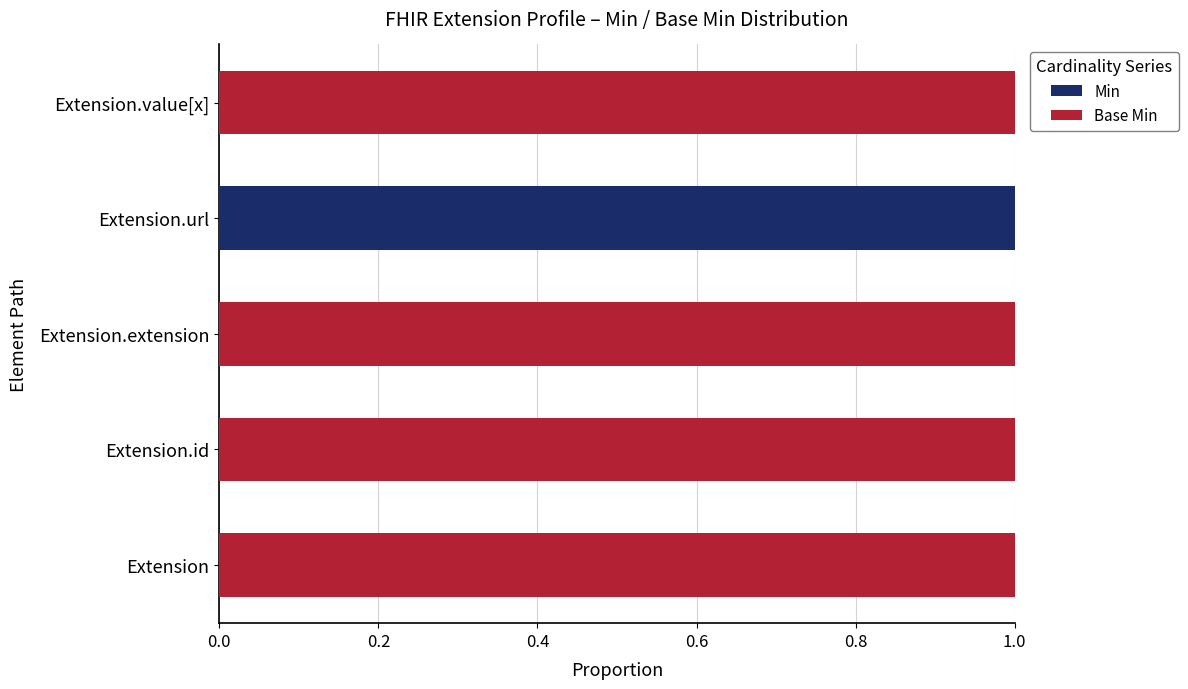

Is it true that Min equals 0 at Extension.value[x]?

True